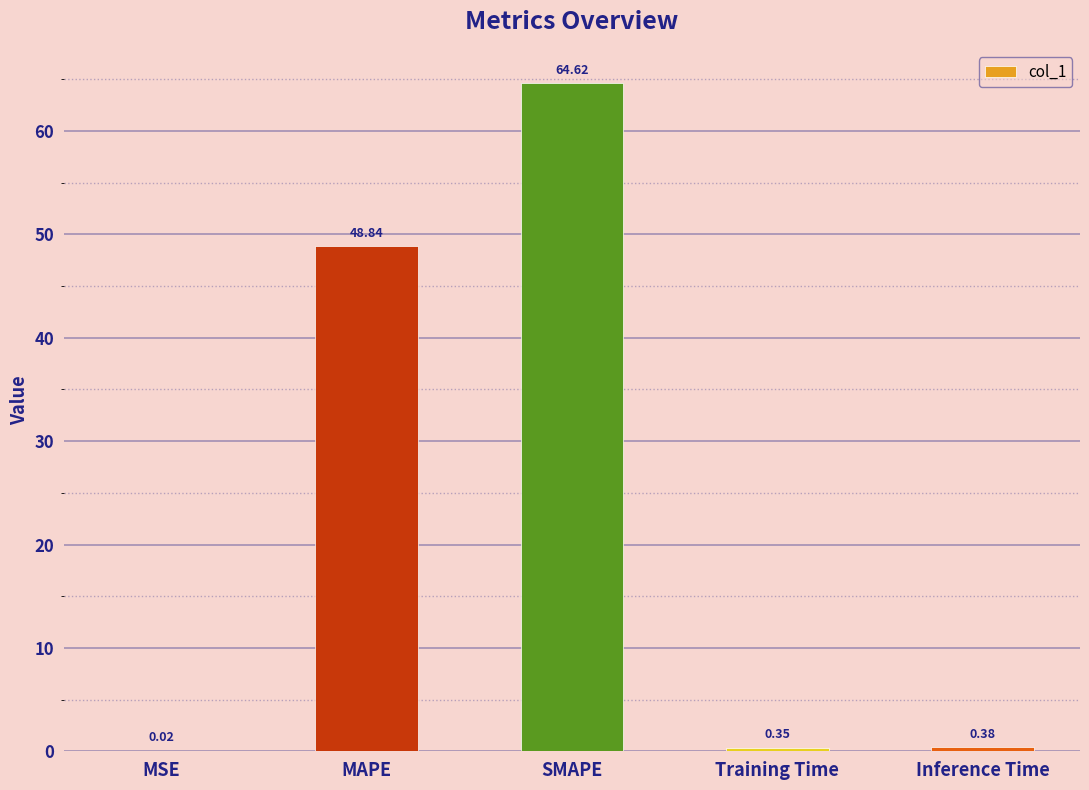

Which has a higher value, SMAPE or Training Time?

SMAPE